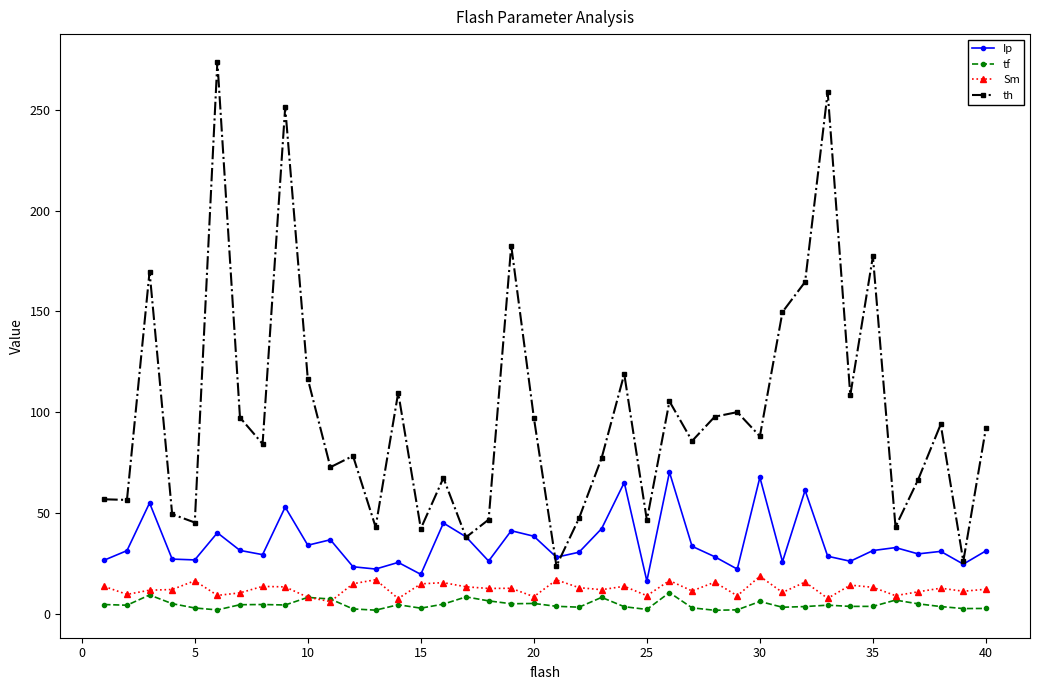

What is the greatest value displayed?

273.9